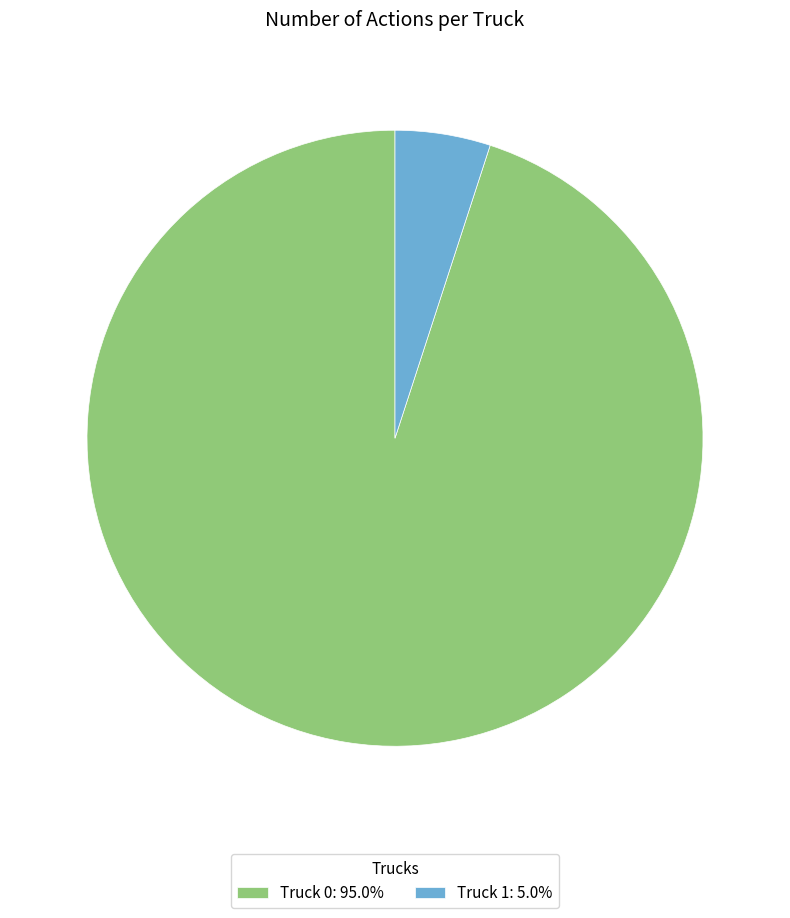

Approximately how many times larger is the value at Truck 1 compared to Truck 0?

0.1